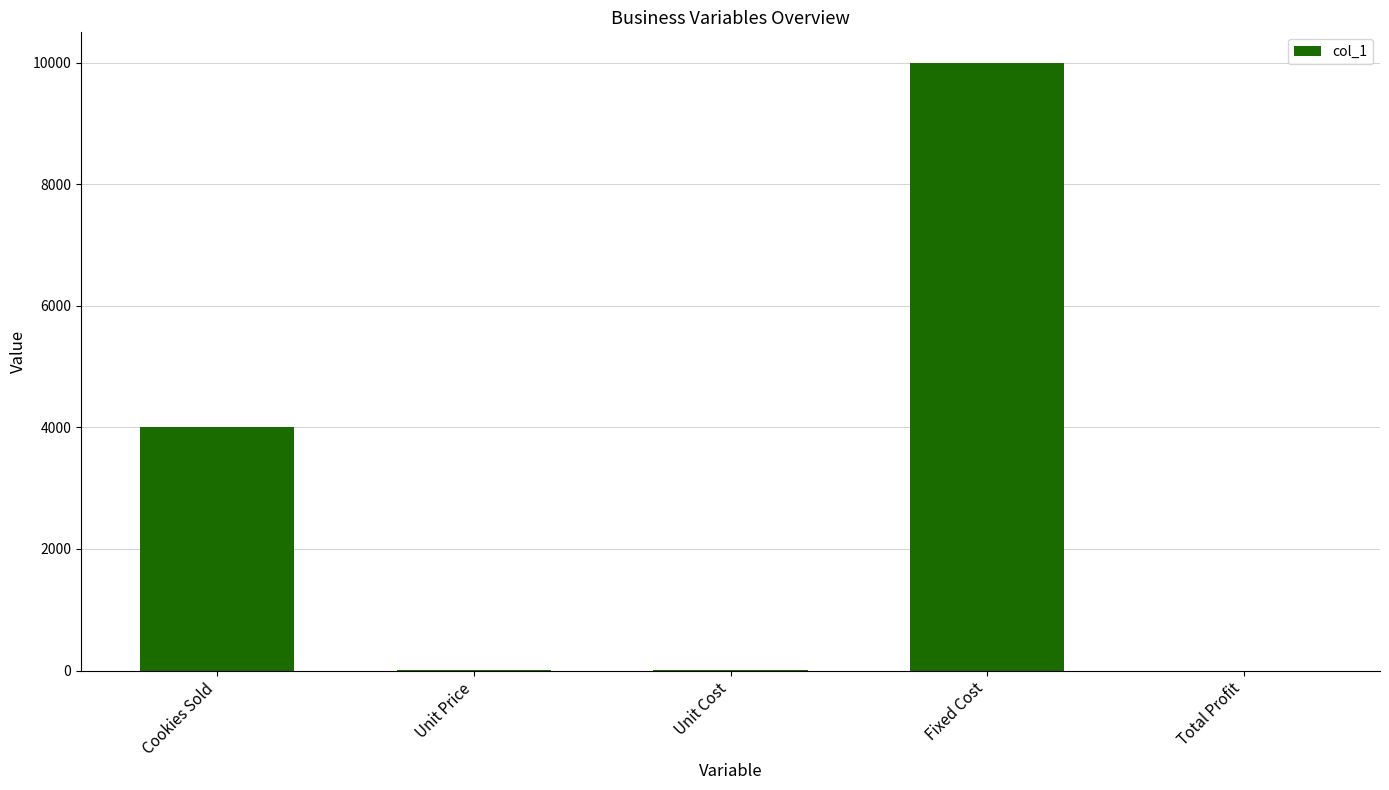

What is the greatest value displayed?

10000.0